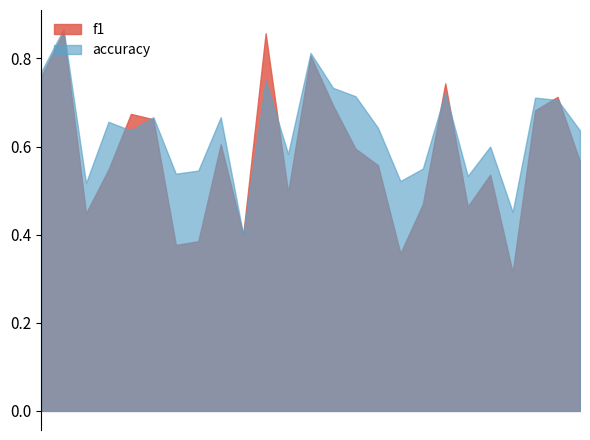

Which series has the widest spread of values?

f1